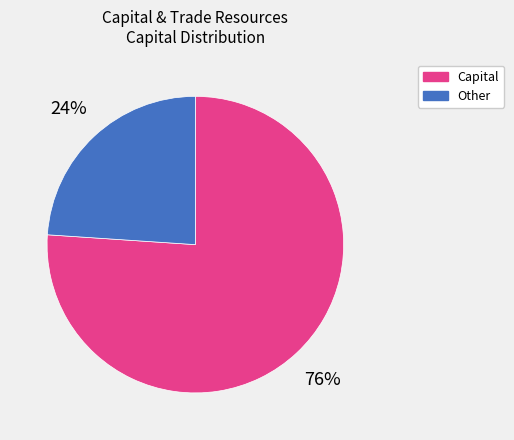

To the nearest percent, what is the average slice percentage?

50%